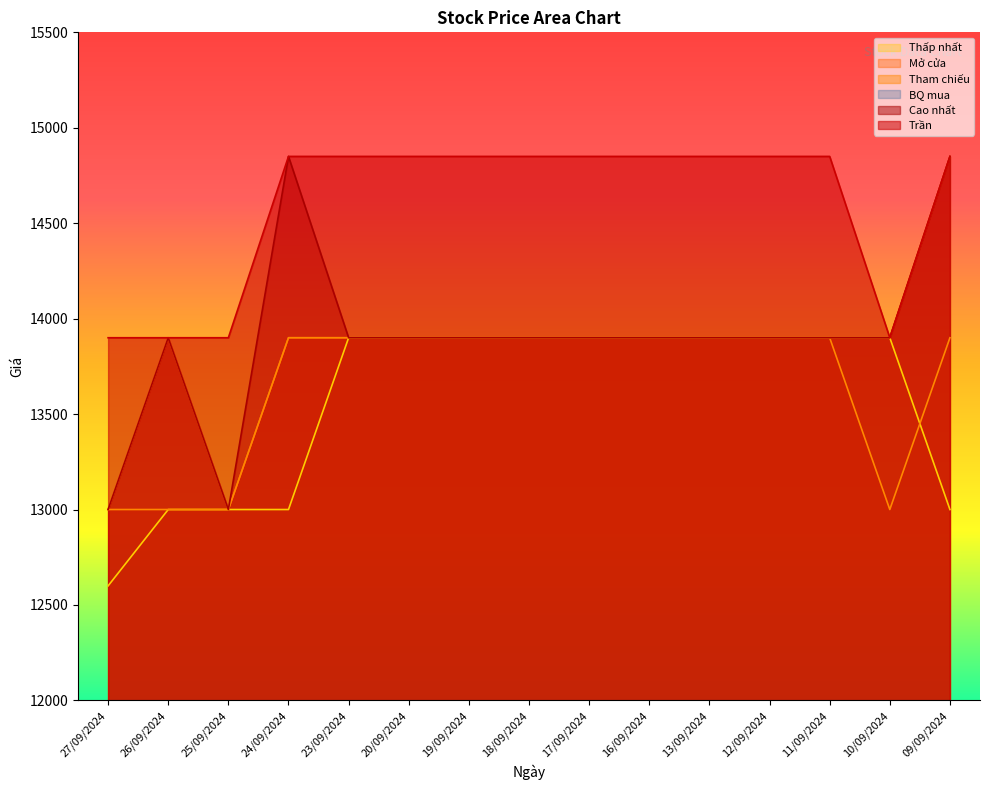

Rank the series at 11/09/2024 from highest to lowest value.

Trần, Cao nhất, Thấp nhất, Mở cửa, Tham chiếu, BQ mua